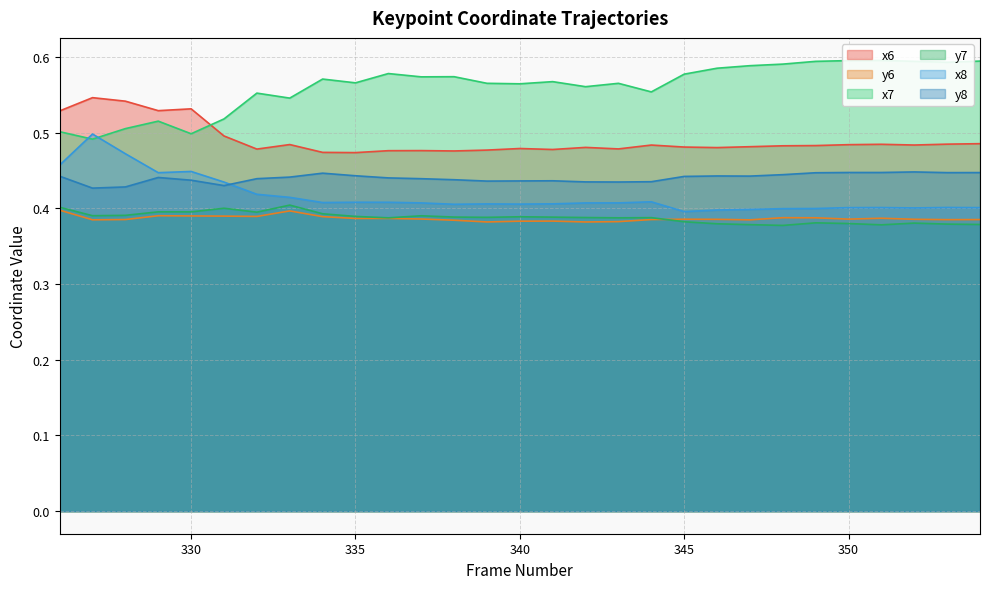

At which category does the chart reach its minimum across all series?

348